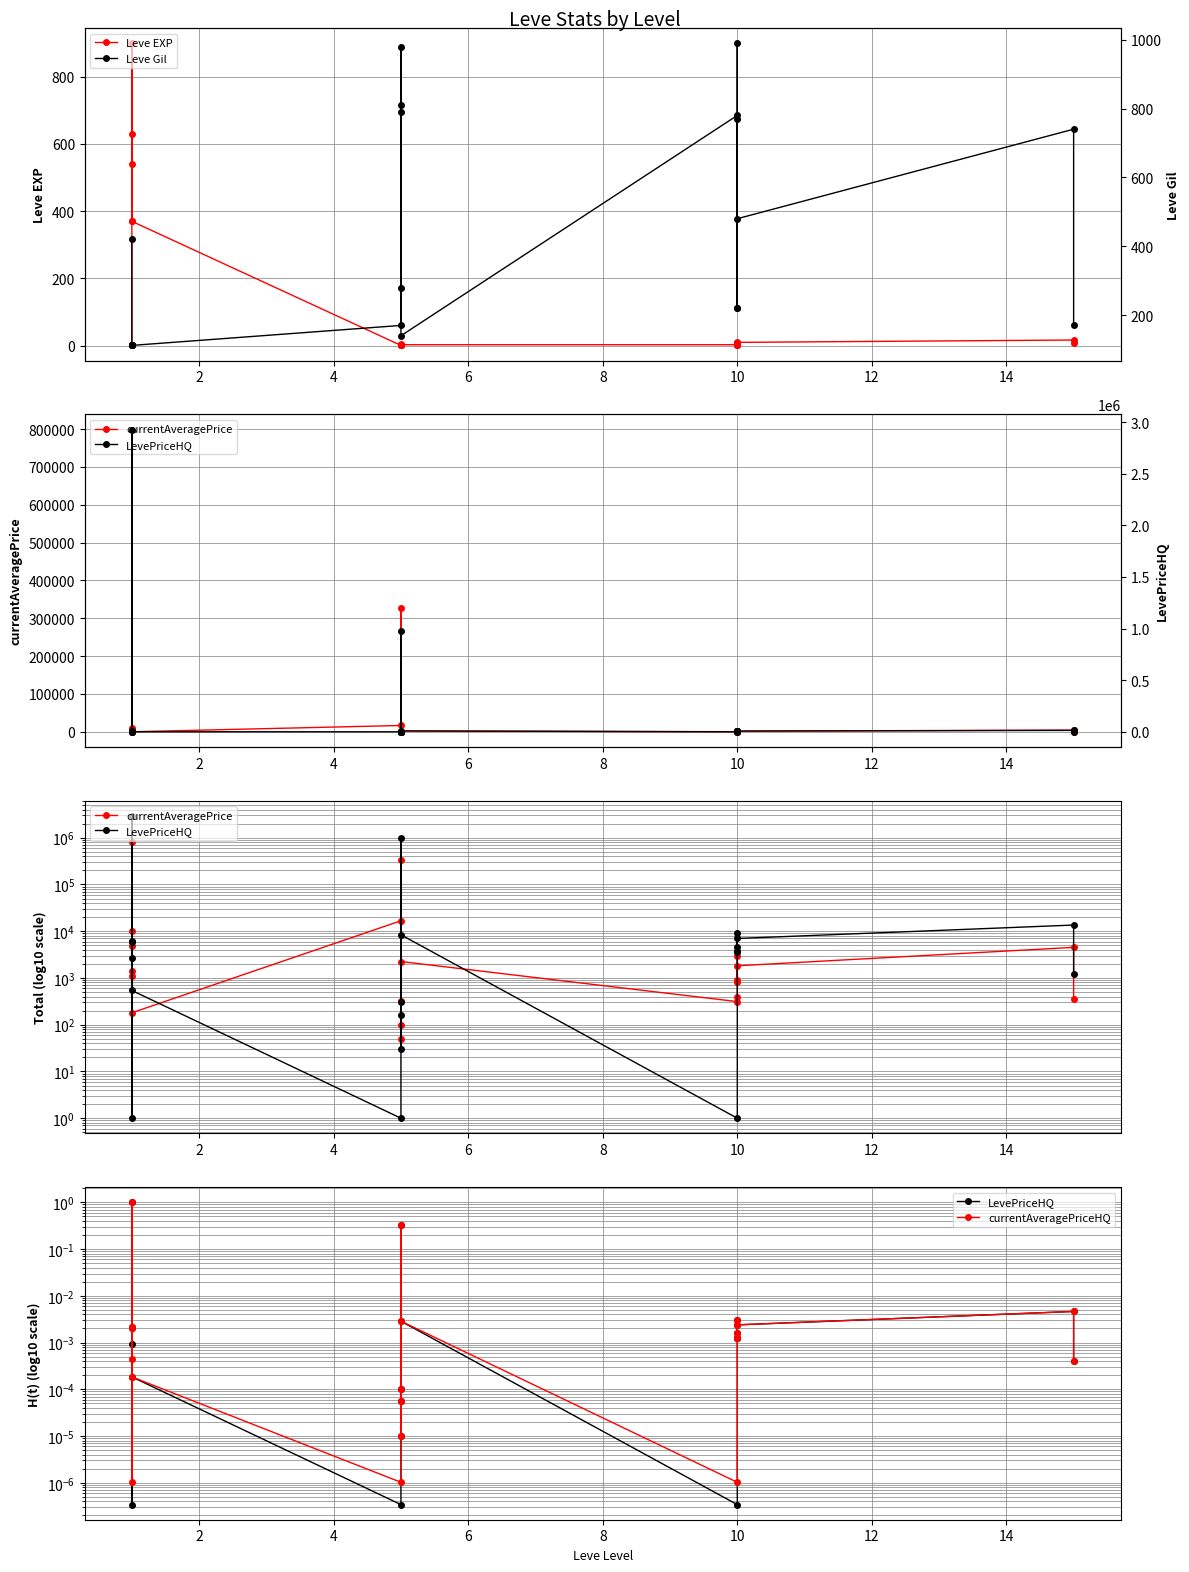

What is the difference between the maximum and second lowest values in the LevePriceHQ series?

2928241.7